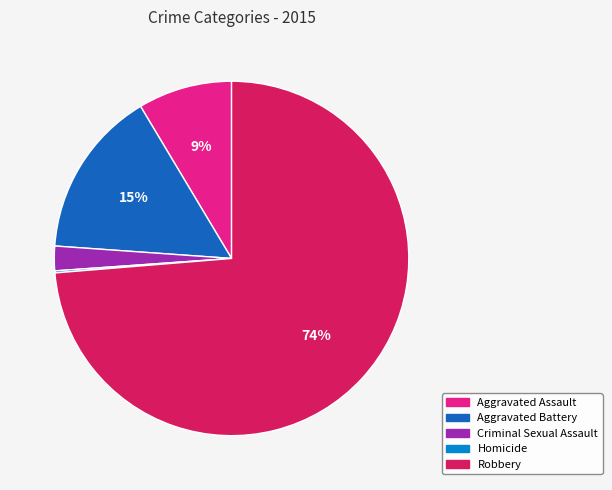

The Aggravated Assault slice represents 9% of the pie. True or false?

True